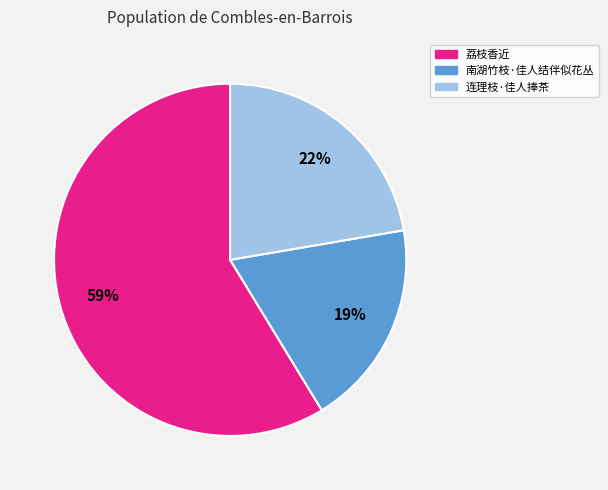

To the nearest percent, what is the difference between the largest and smallest slice percentages?

40%